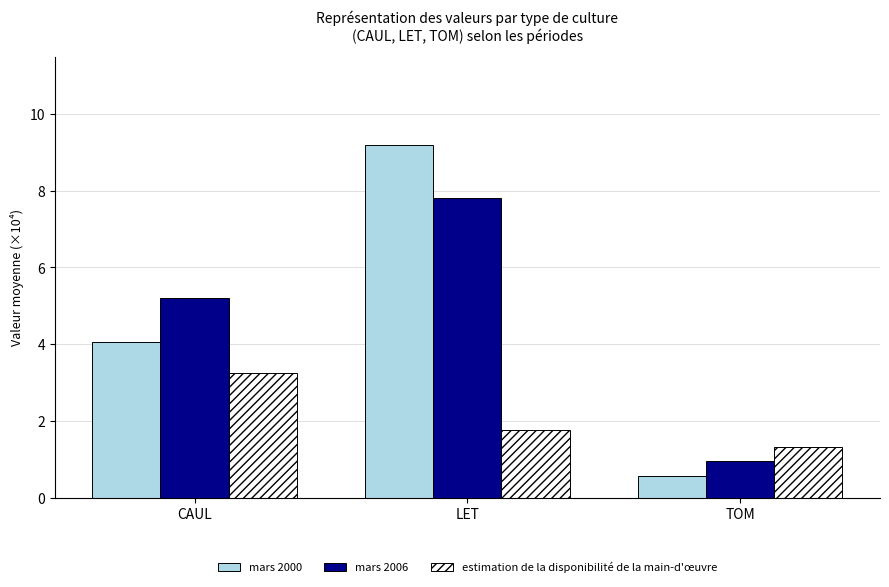

Which series has the largest range (max minus min)?

mars 2000